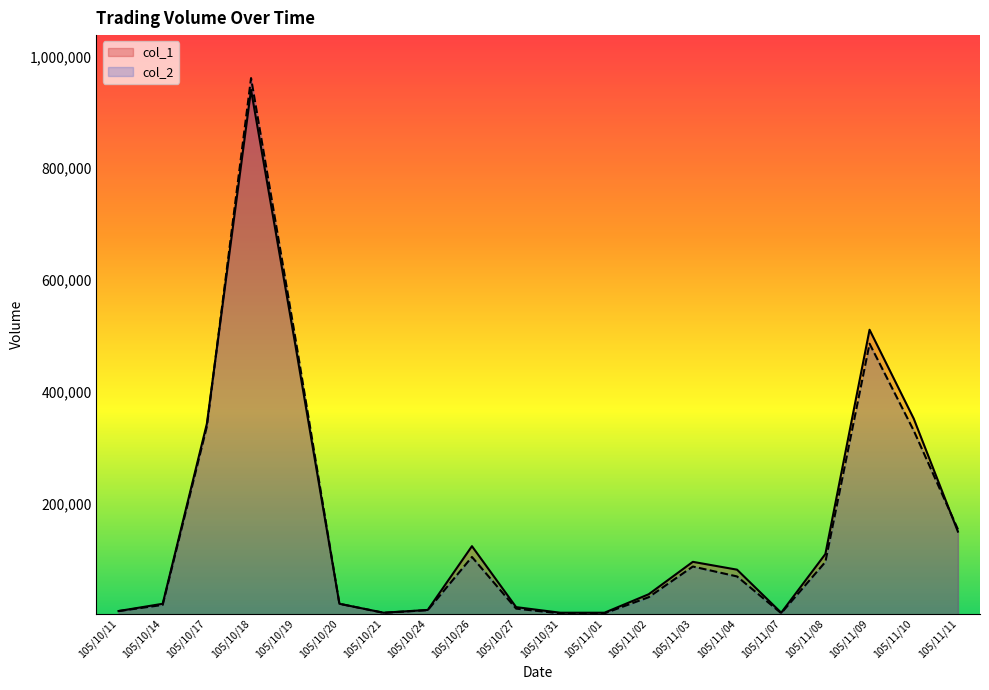

The col_1 series shows 760348 at 105/10/19. True or false?

False